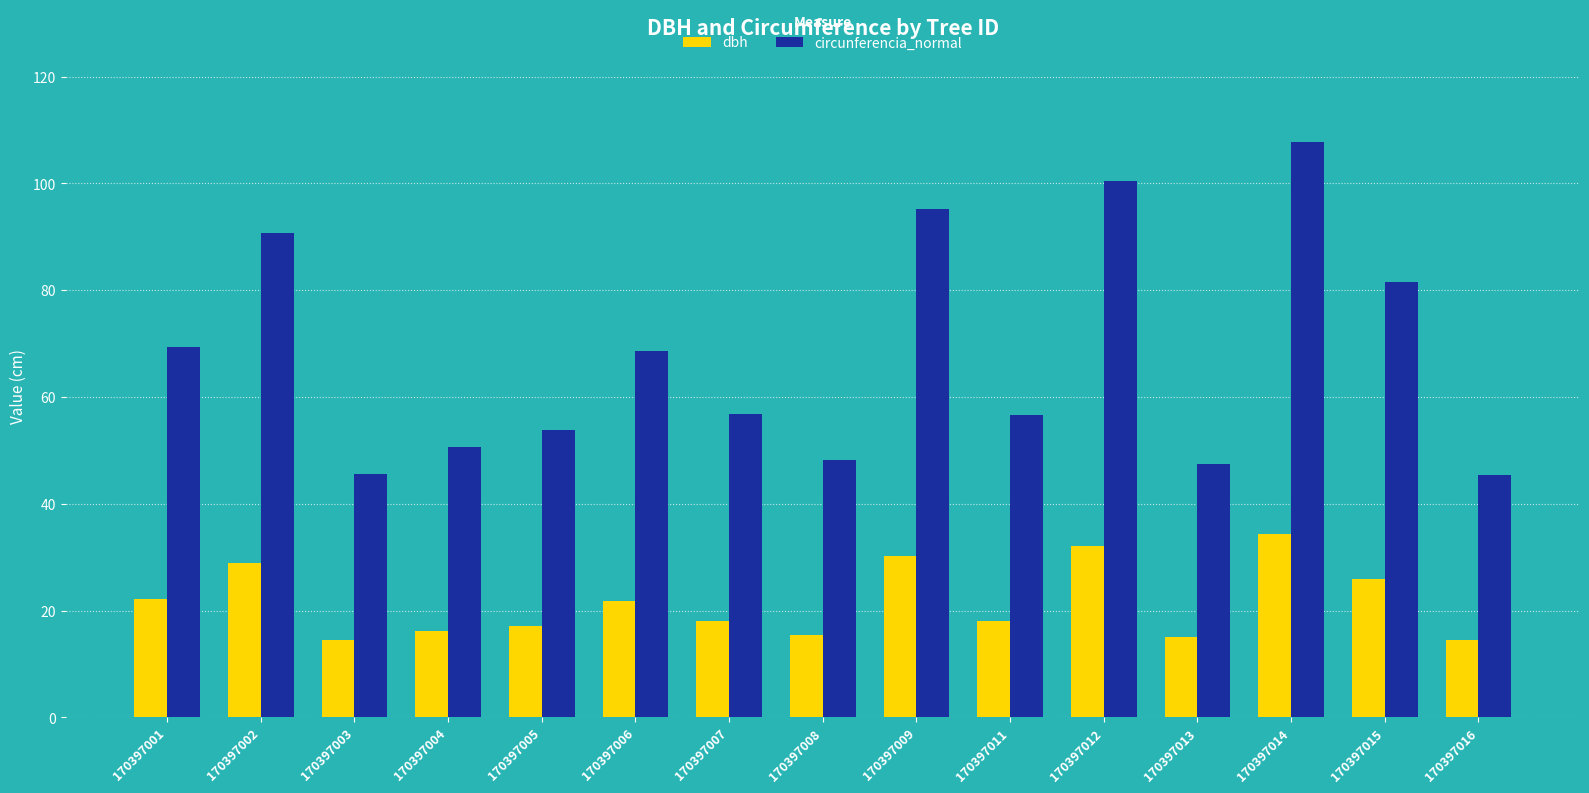

What is the approximate value of circunferencia_normal at 170397013?

47.5